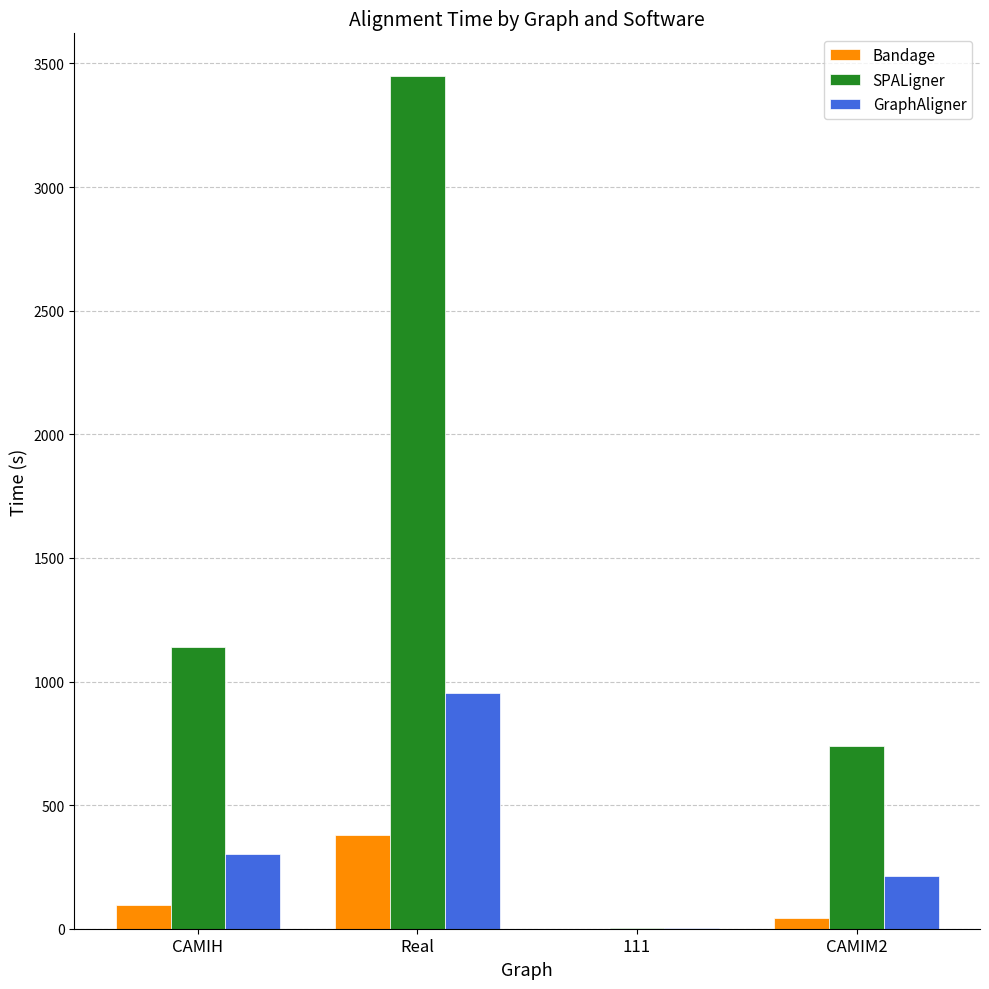

Where does the GraphAligner series first go above 303?

CAMIH